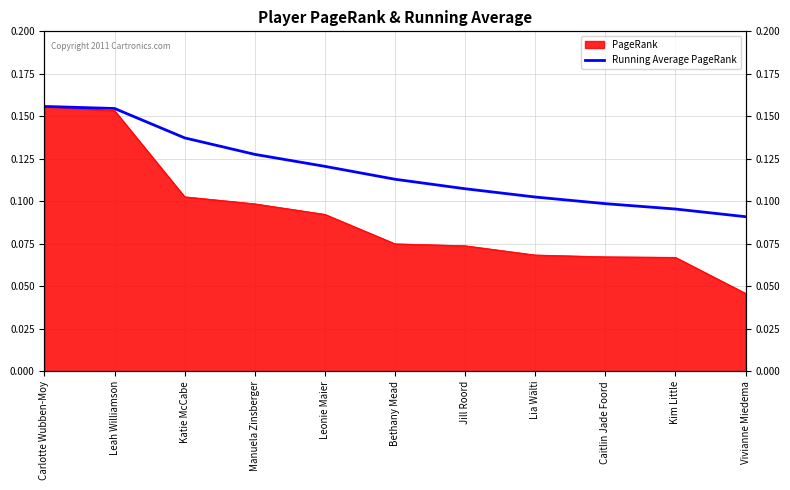

What is the value of the 11th point from the left?

0.1